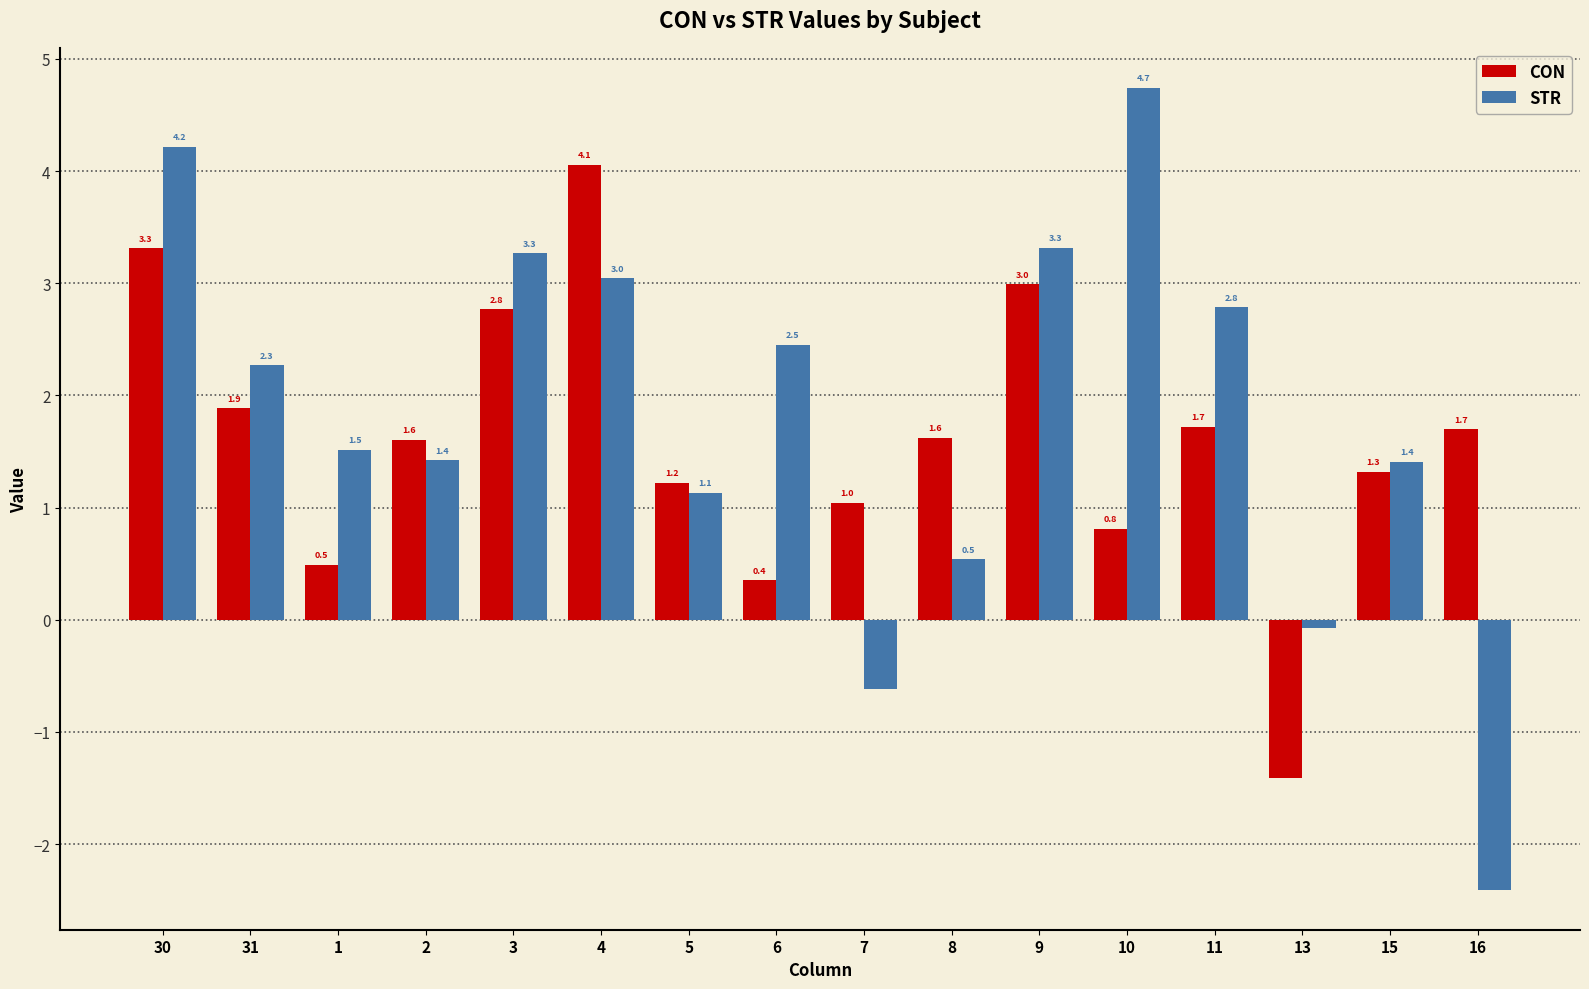

What is the difference between the highest and lowest values at 15?

0.1